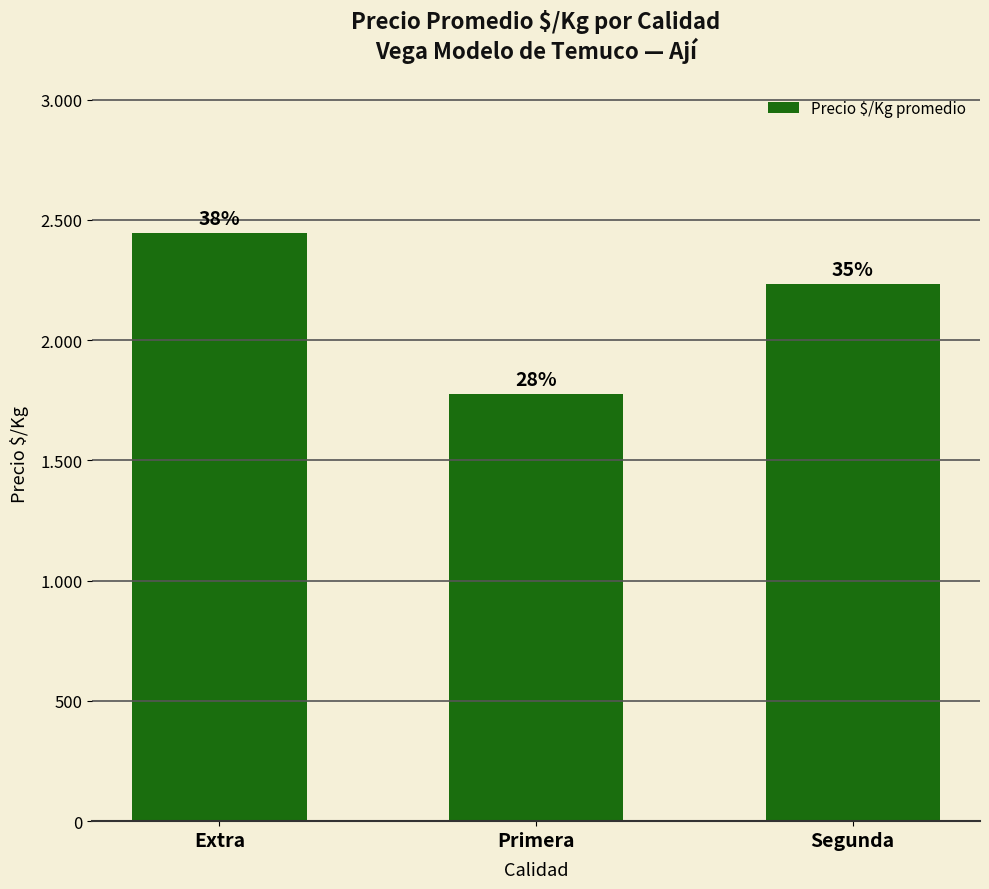

What is the difference between the values at Primera and Segunda?

456.3